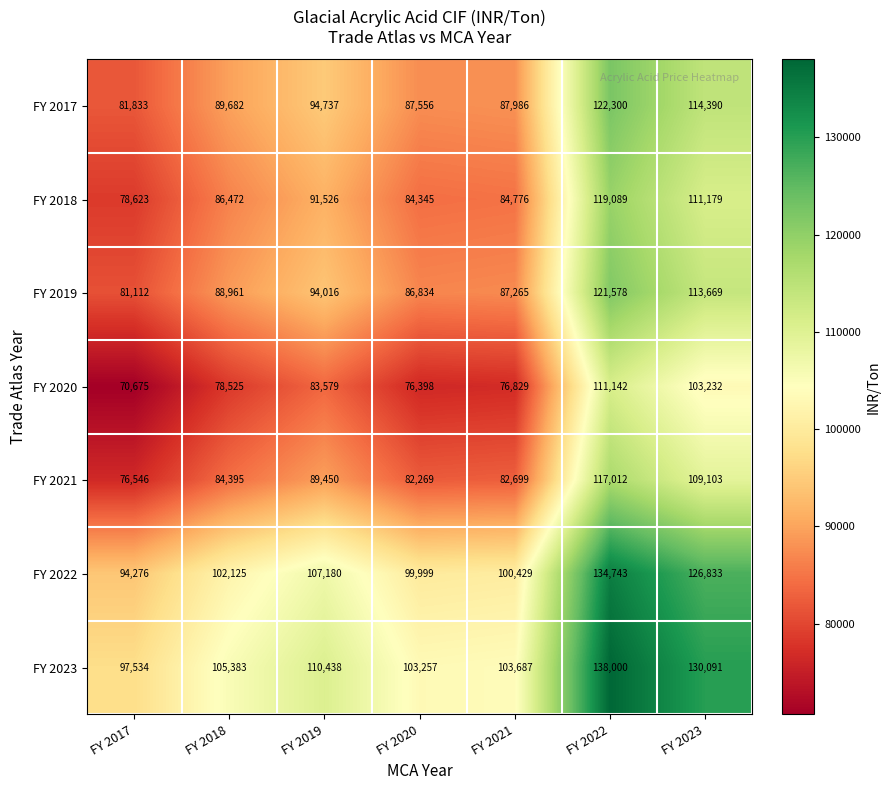

Rank the series by their maximum value, from lowest to highest.

FY 2020, FY 2021, FY 2018, FY 2019, FY 2017, FY 2022, FY 2023